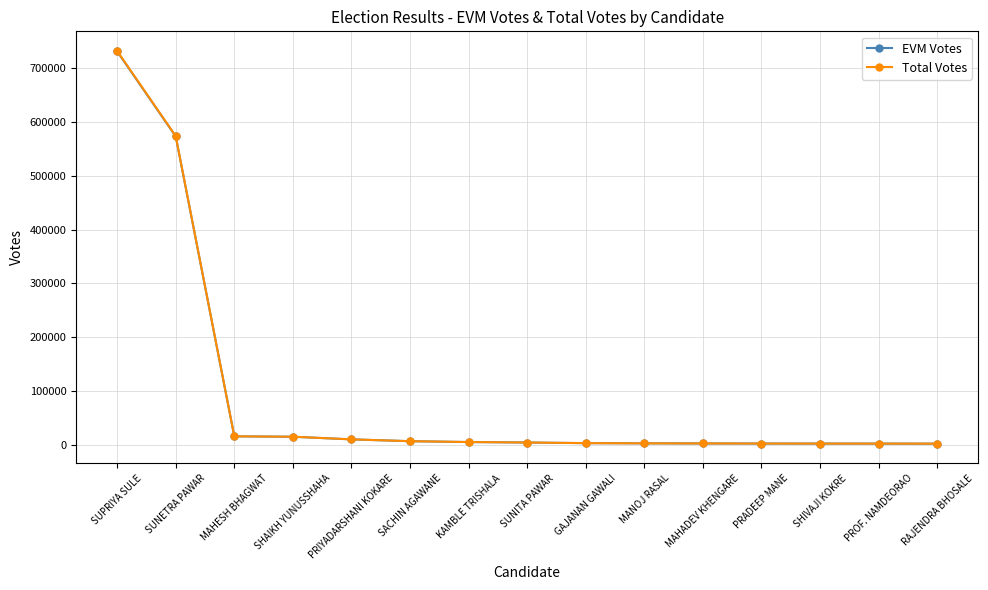

What is the sum of all EVM Votes values?

1377674